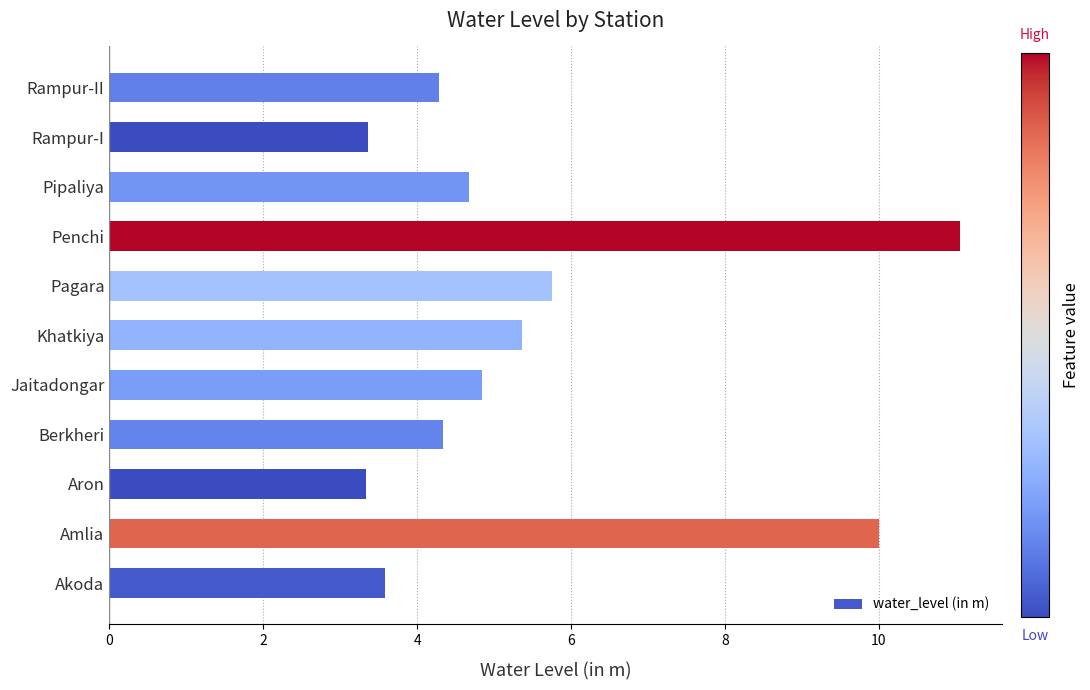

At which label is the value closest to 7?

Pagara